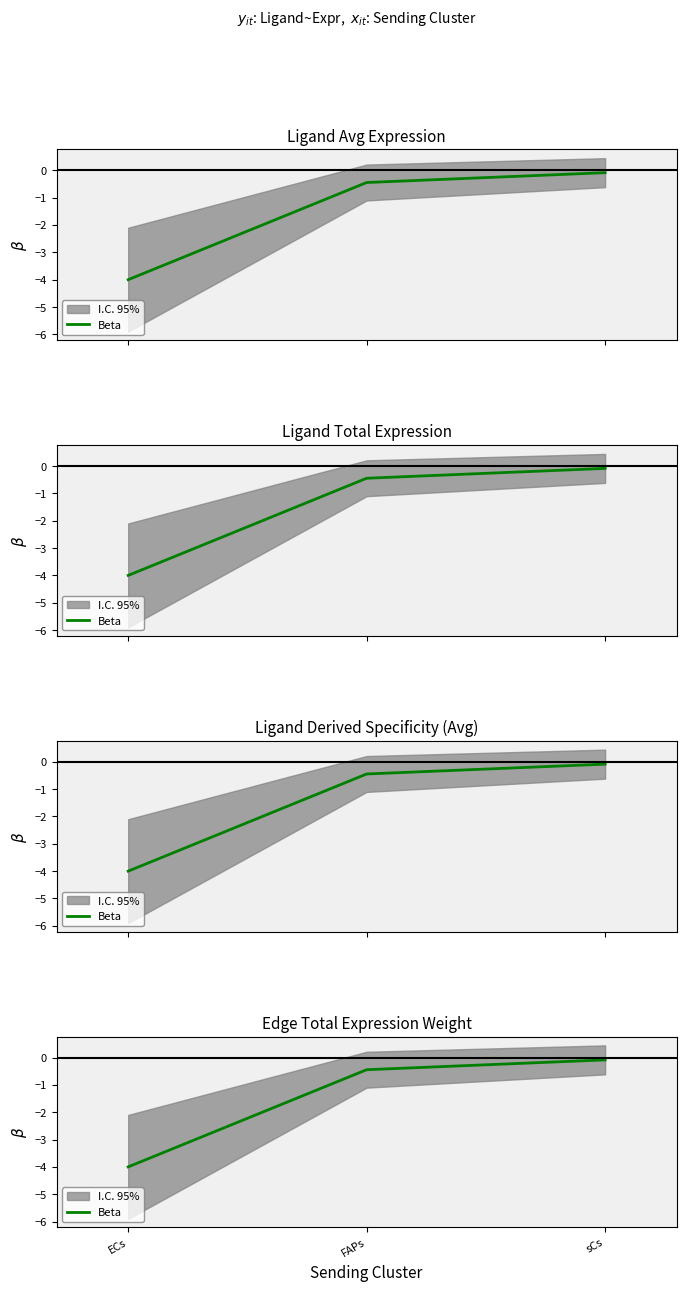

Which has a higher value, sCs or FAPs?

sCs